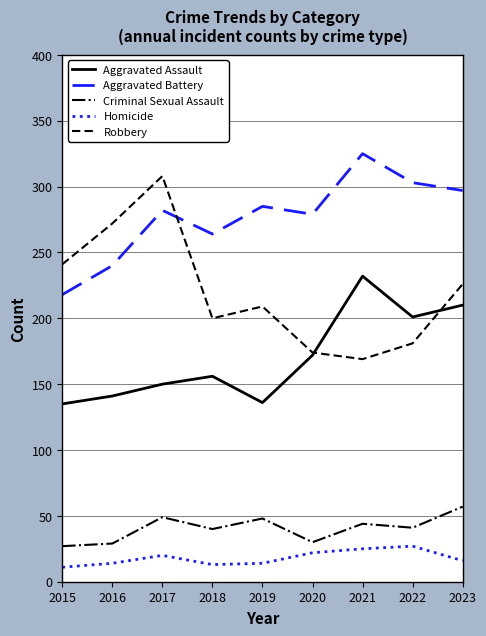

What is the spread (max minus min) of values at 2017?

288